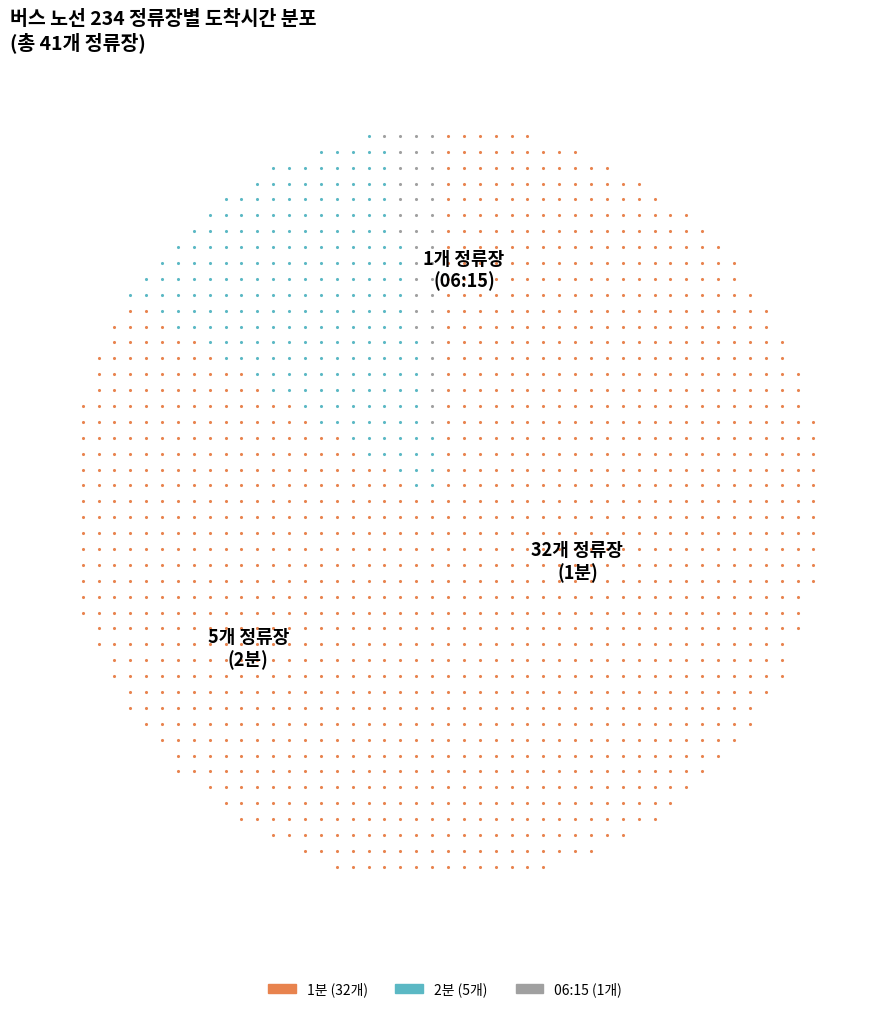

Which category has the biggest portion of the pie?

1분